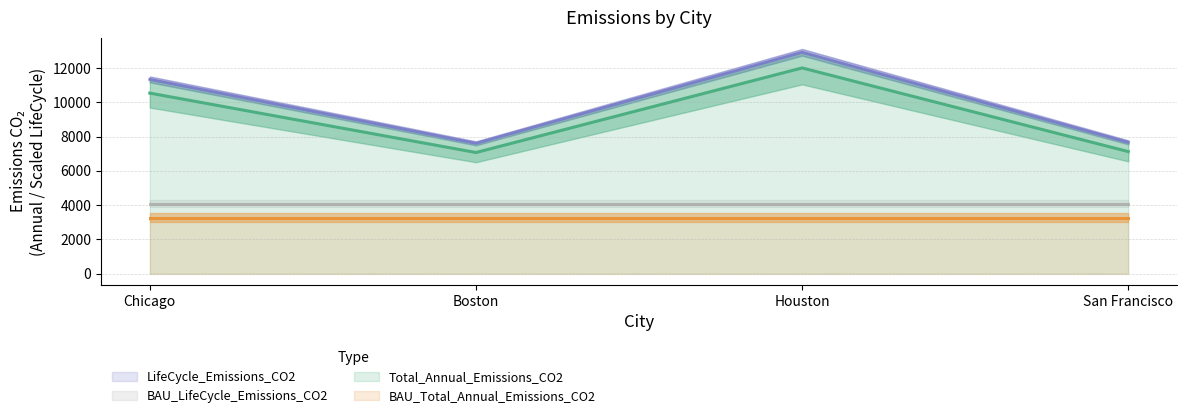

How many BAU_LifeCycle_Emissions_CO2 values are between 4064 and 4065?

4